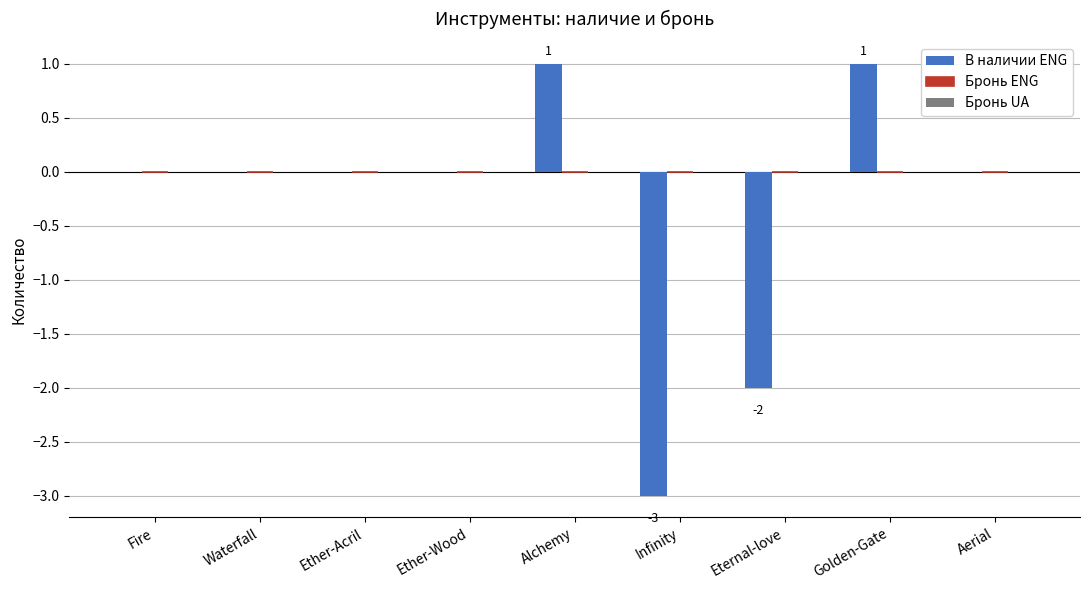

Reading left to right, list all the values displayed in this chart.

Fire=0	Waterfall=0	Ether-Acril=0	Ether-Wood=0	Alchemy=1	Infinity=-3	Eternal-love=-2	Golden-Gate=1	Aerial=0